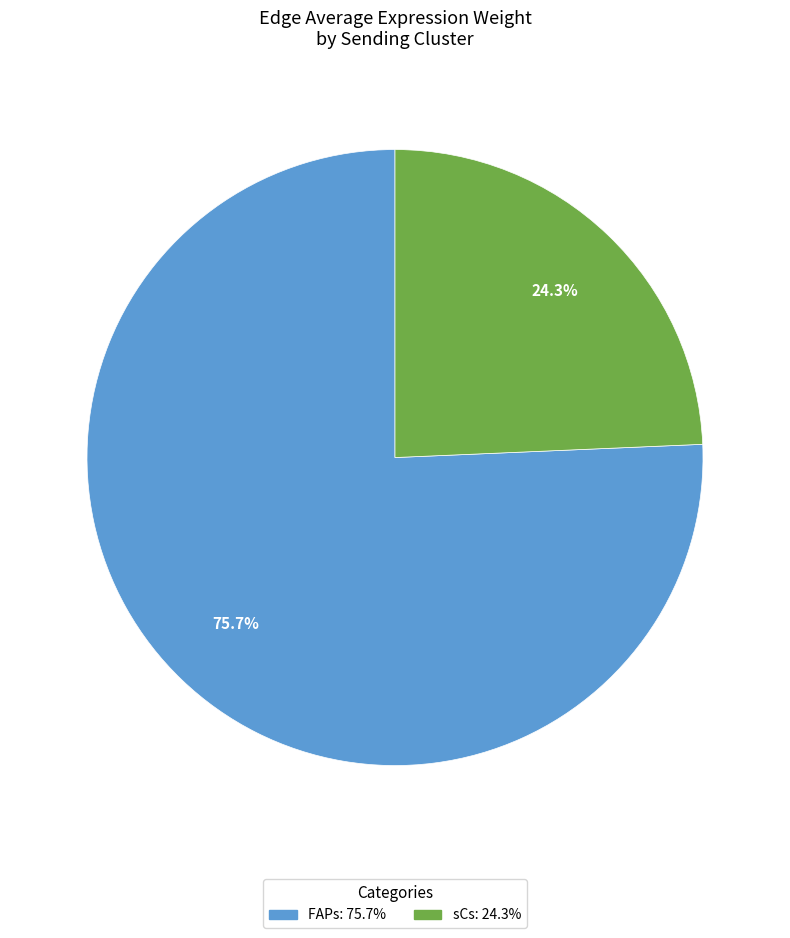

Which category has the smallest portion of the pie?

sCs